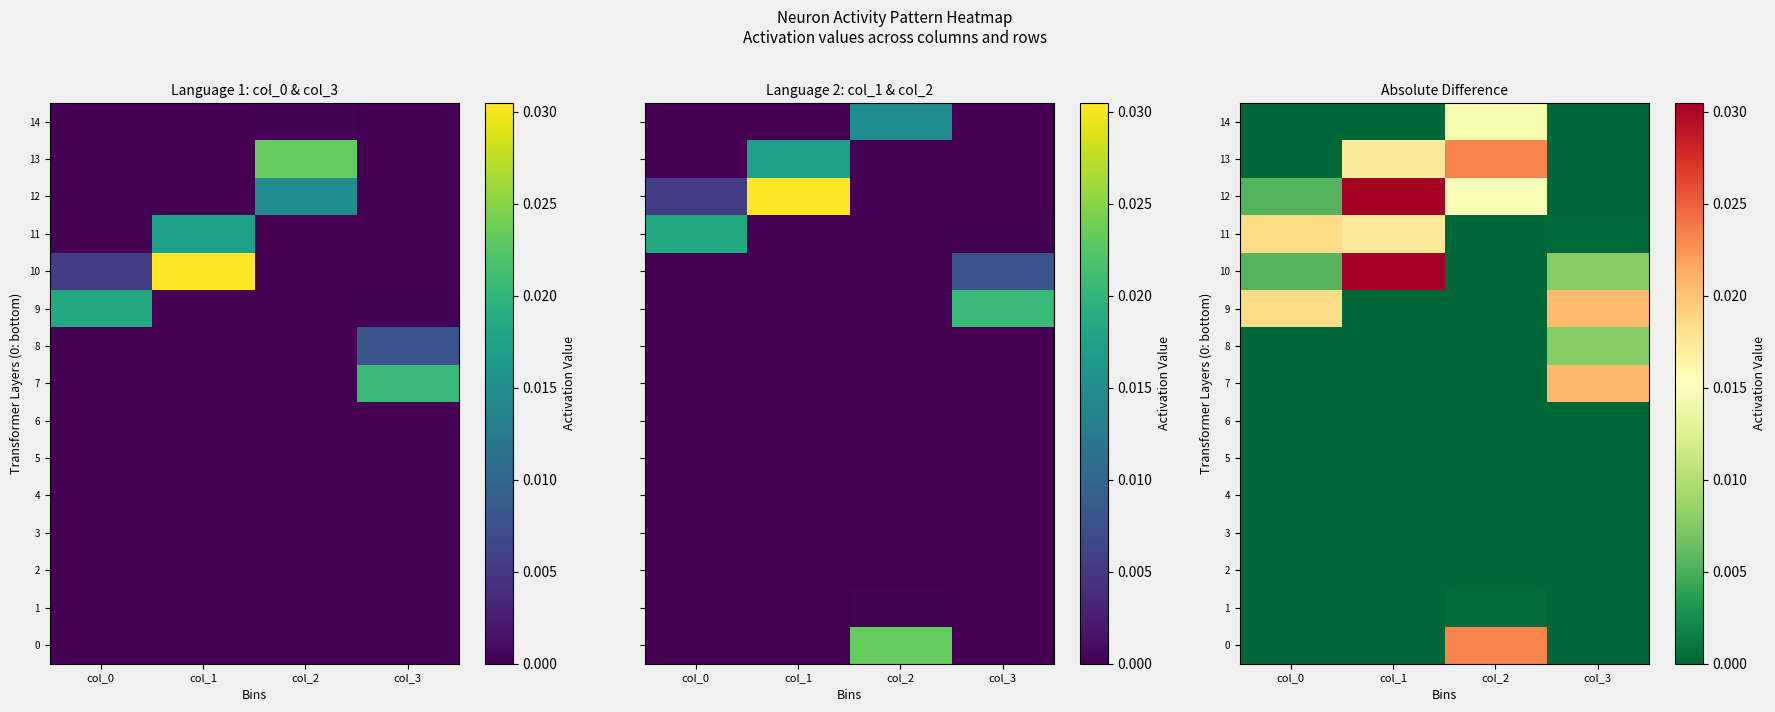

What is the total value across all series at col_2?

0.1